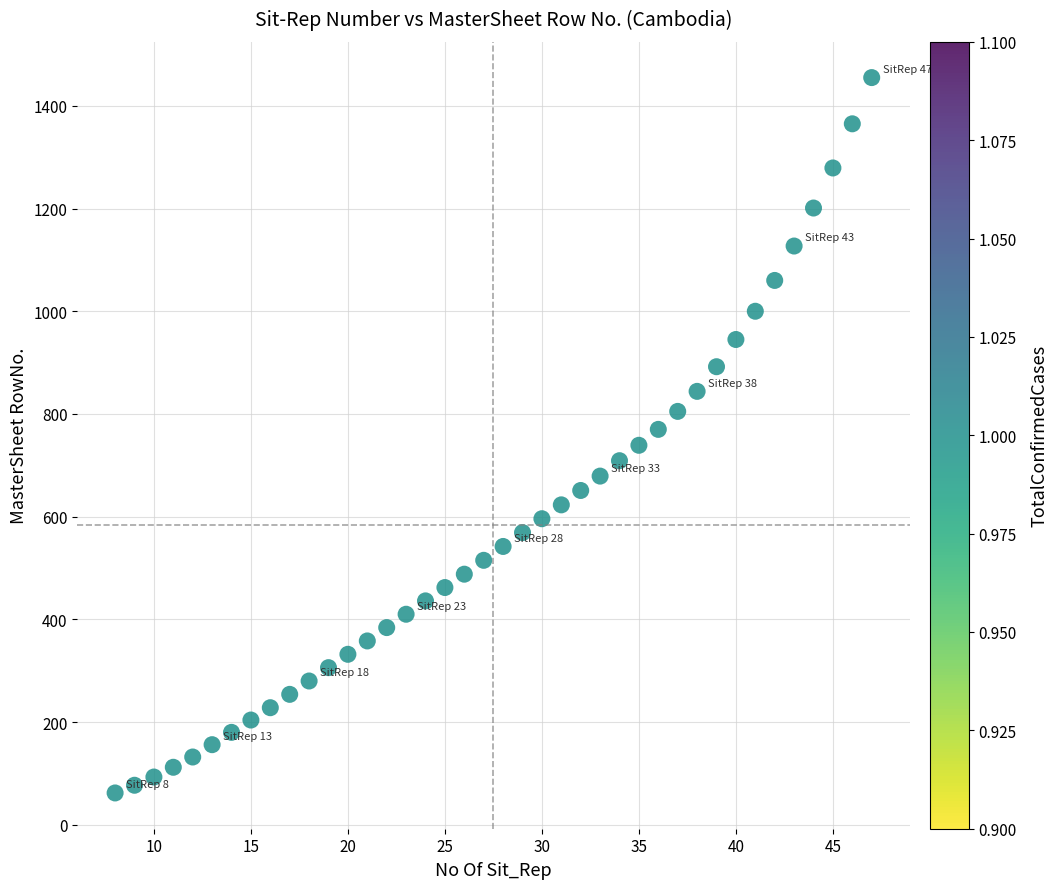

What is the range of X values (max minus min)?

39